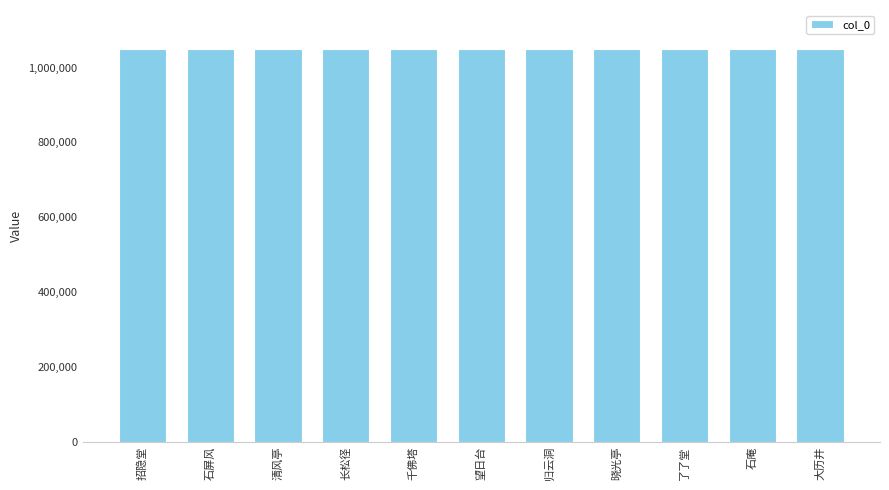

True or false: the data shows 1671264 at 石屏风.

False